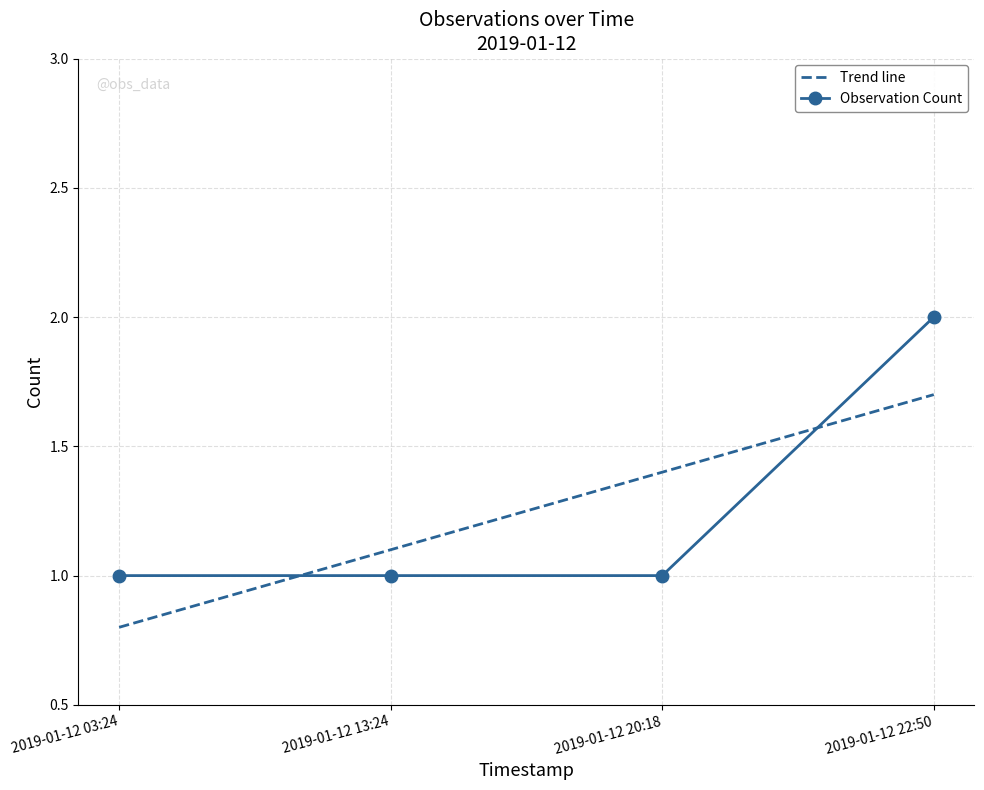

Which label corresponds to the largest value in the chart?

2019-01-12 22:50